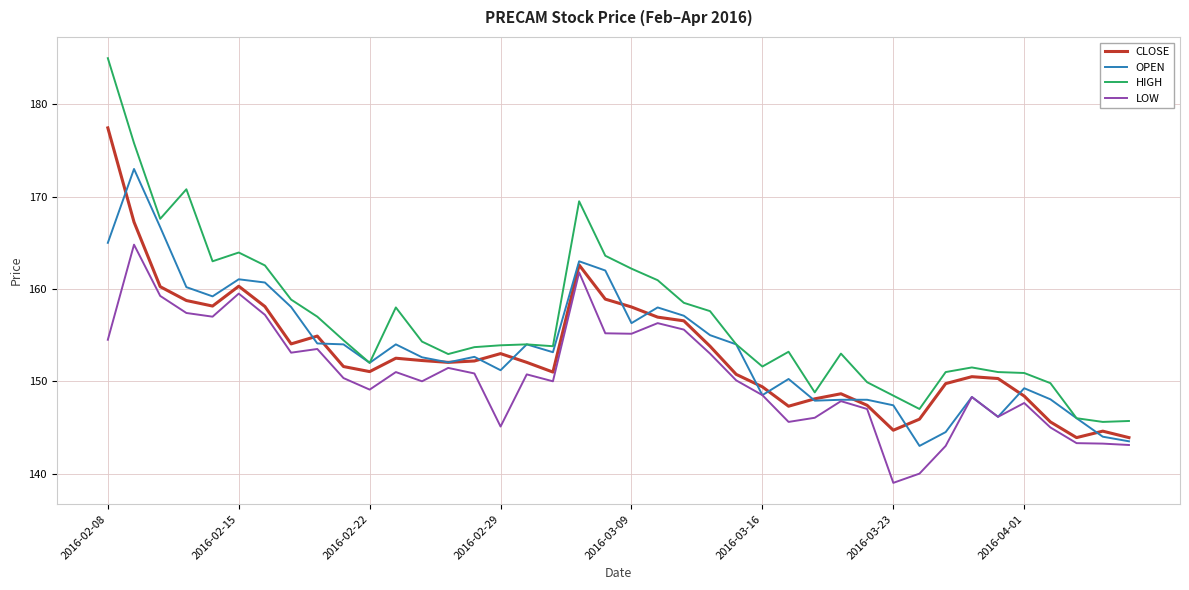

What is the smallest value displayed?

139.0